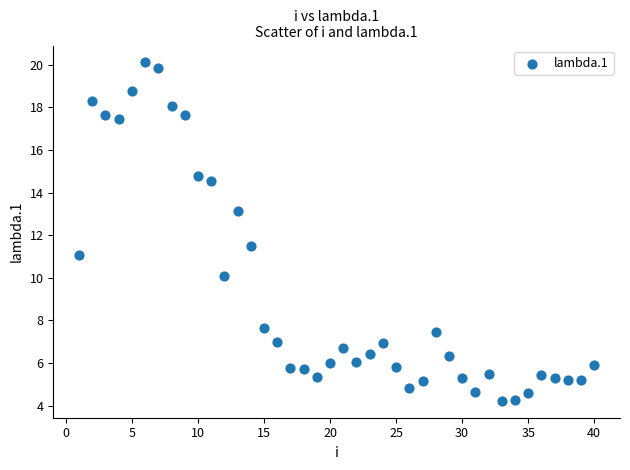

What Y value in the scatter plot is closest to 12?

11.5